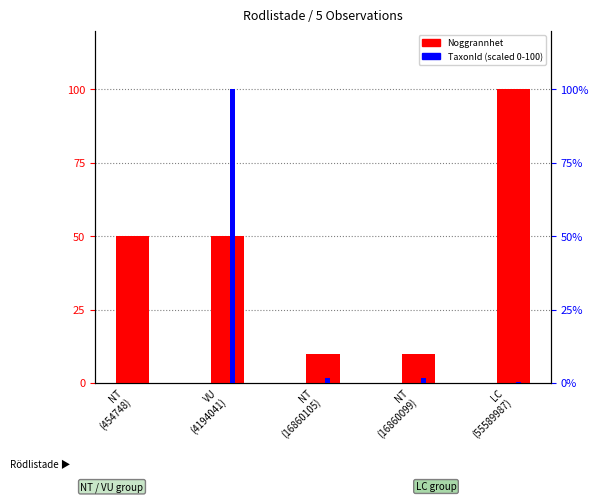

Reading right to left, what are all the values shown in this chart?

Noggrannhet: LC
(55589987)=100.0	NT
(16860099)=10.0	NT
(16860105)=10.0	VU
(4194041)=50.0	NT
(454748)=50.0
TaxonId (scaled 0-100): LC
(55589987)=0.3	NT
(16860099)=1.8	NT
(16860105)=1.8	VU
(4194041)=100.0	NT
(454748)=0.0